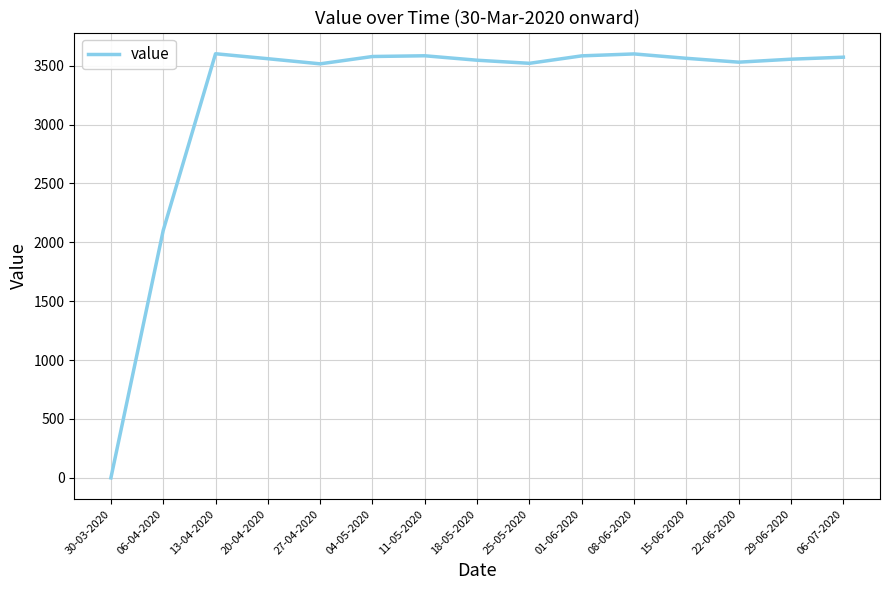

What is the average value?

3227.4